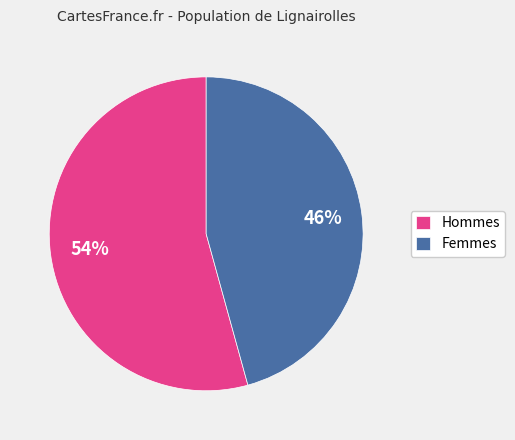

Count the number of slices in the pie.

2